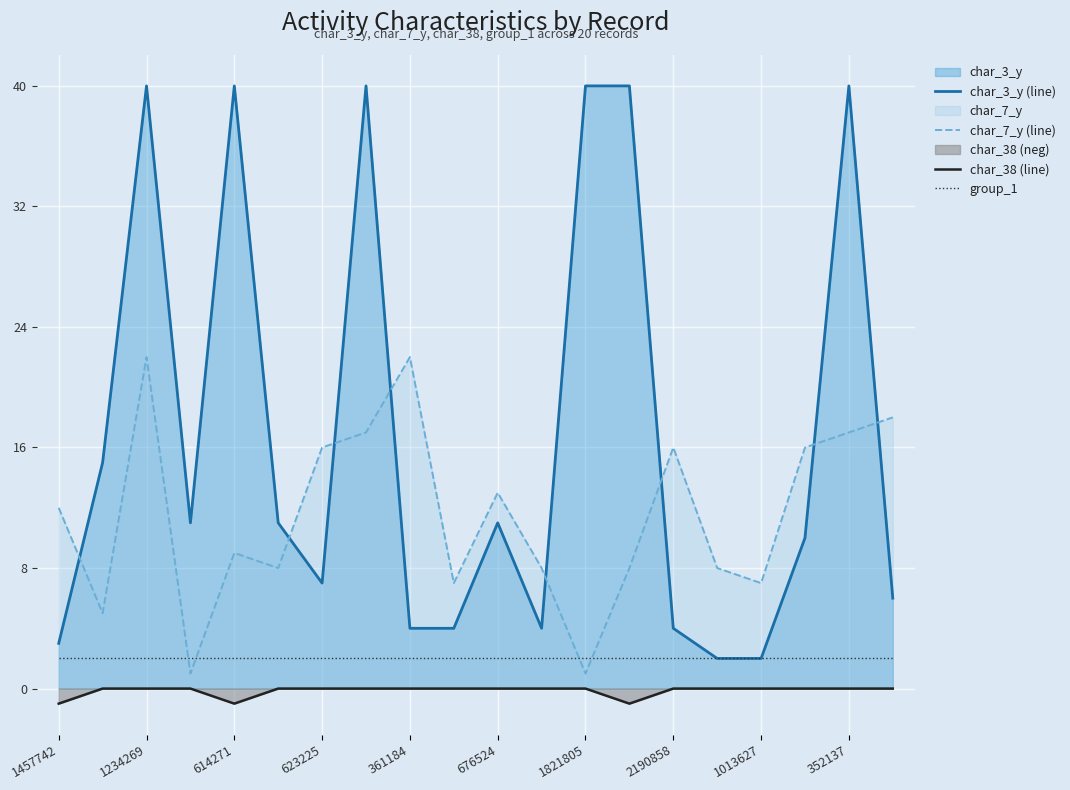

What is the lowest value of the char_7_y (line) series?

1